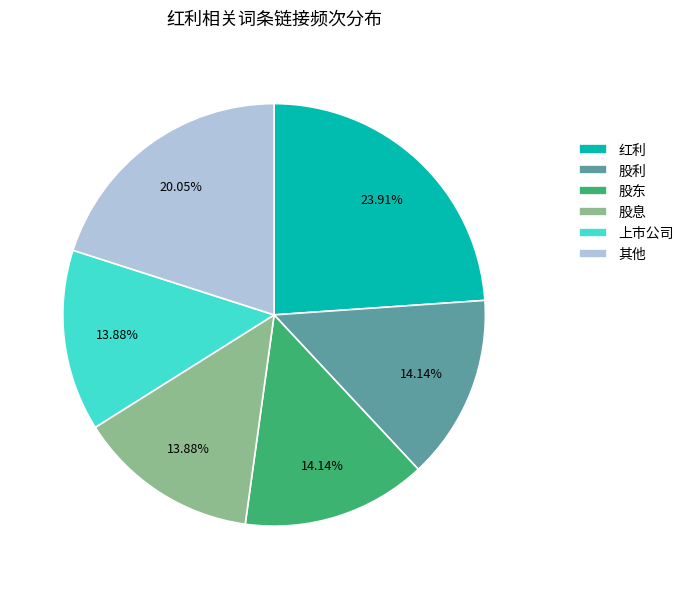

Which category has the biggest portion of the pie?

红利